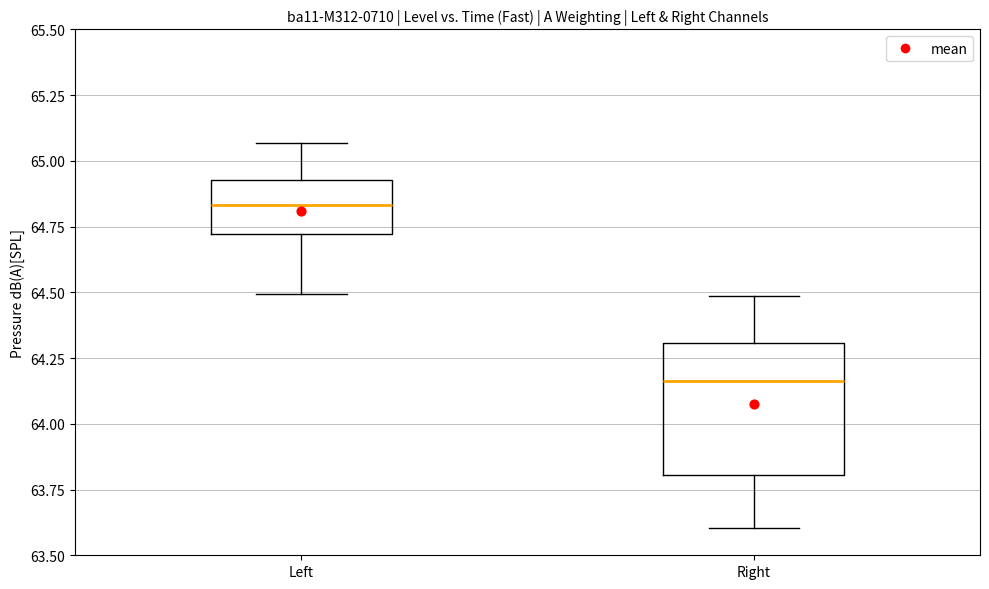

Which box's median line is the lowest?

Right